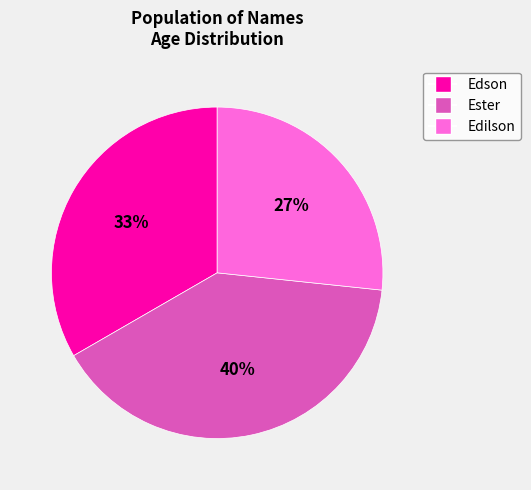

True or false: Ester accounts for 34% of the total.

False